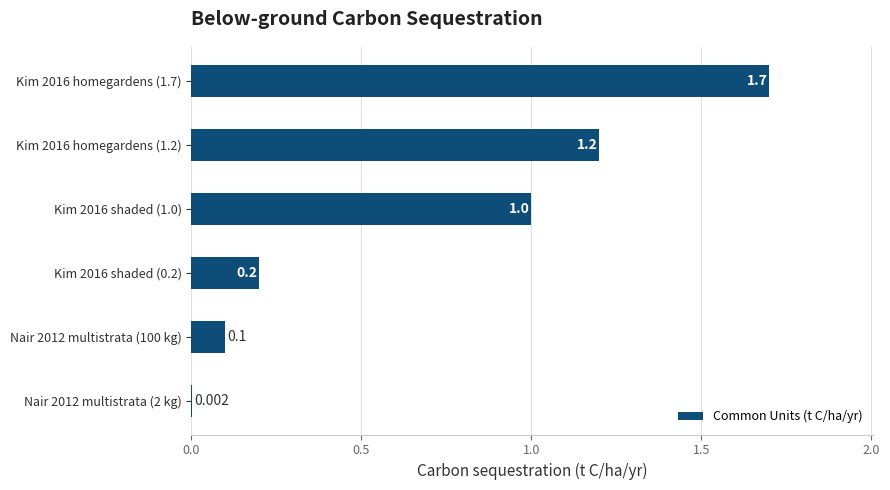

Count the number of data series in this chart.

1